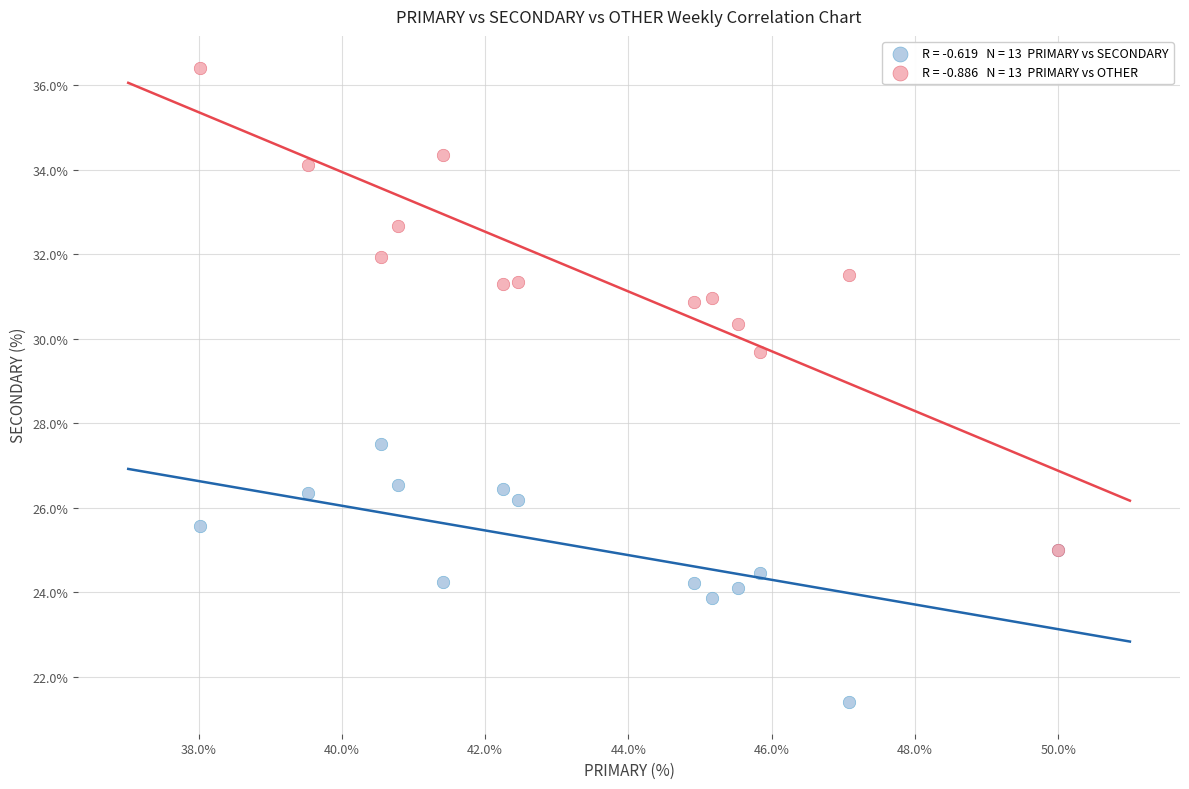

Across all series, what Y value is closest to 28?

27.5